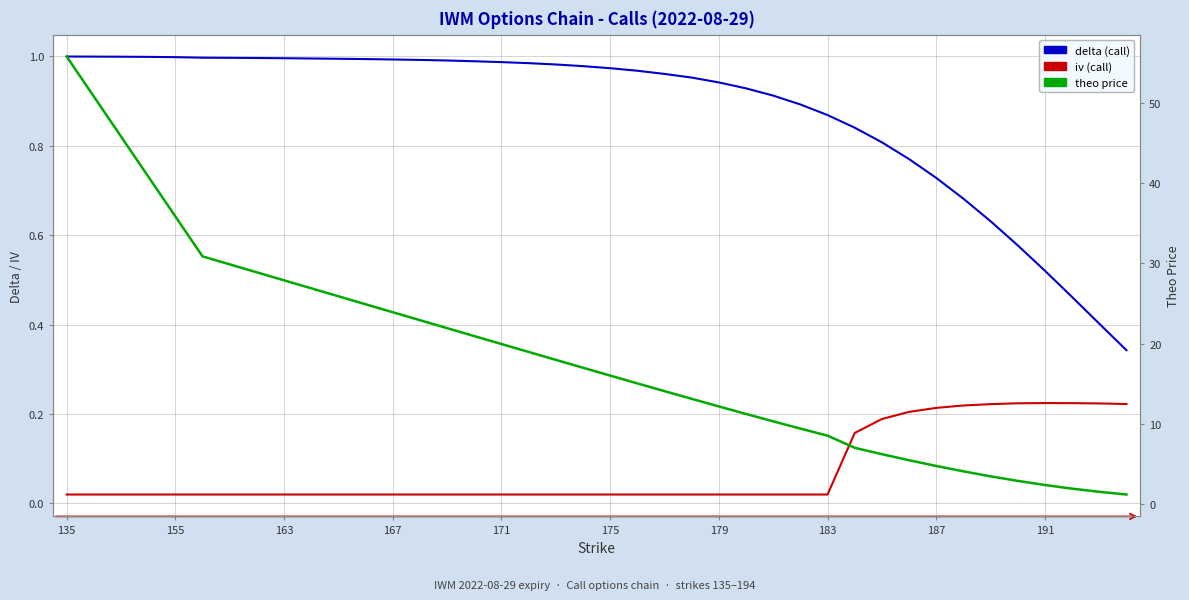

What is the maximum value for delta?

1.0